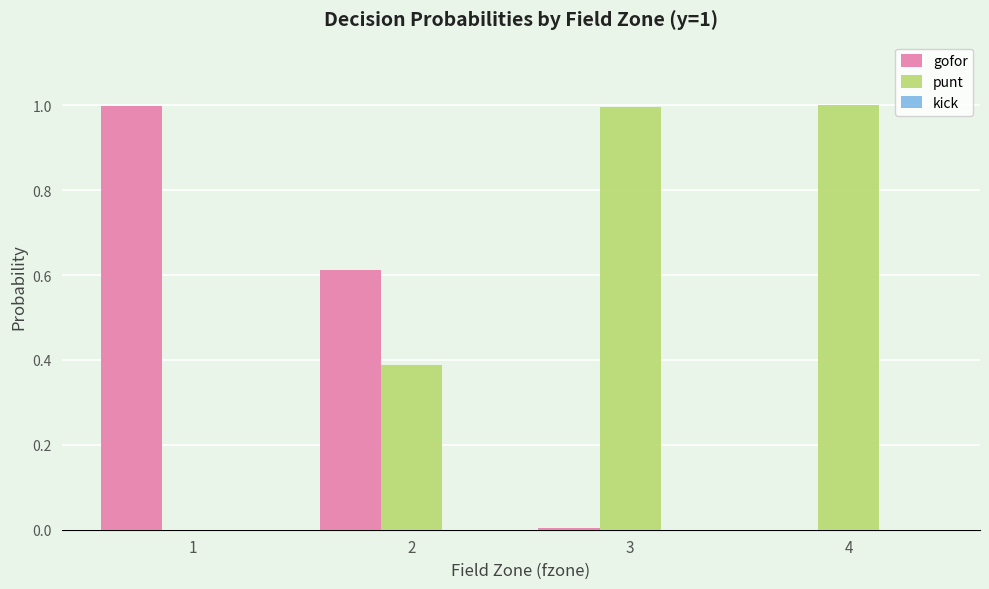

How many groups of bars are there?

4